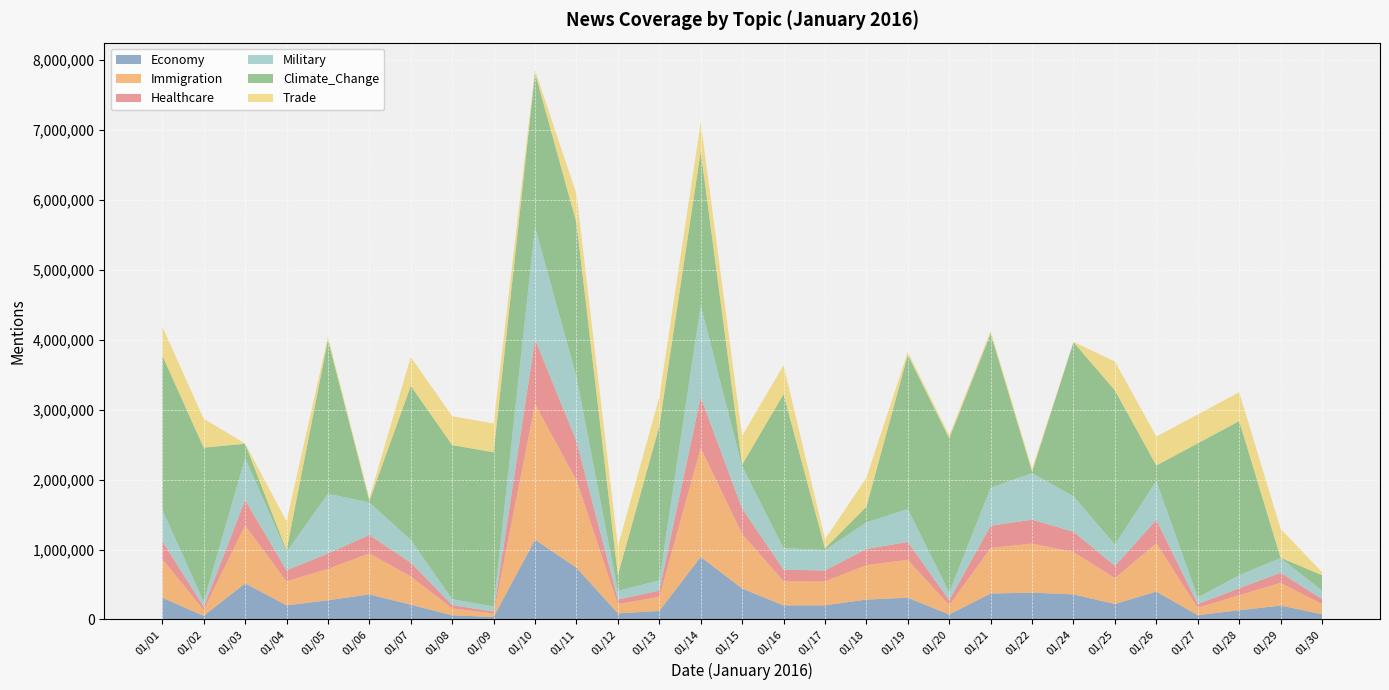

Reading left to right, list all the values displayed in this chart.

Economy: 310504	52083	515910	202070	274659	358280	211637	59319	36352	1140516	740521	87207	121746	894368	443089	201321	202529	284601	310716	71459	371787	383568	358471	220813	399450	61114	132092	199175	75297
Immigration: 552339	85640	828669	343207	449890	587154	403658	99496	50439	1938695	1250460	134025	201192	1558919	780199	345409	342134	493536	542341	133656	651923	701752	606802	371502	690476	106088	215265	325650	144235
Healthcare: 259034	42153	362642	157204	219981	261701	196918	47414	25225	925060	557860	64011	89702	725973	361393	165883	155822	229927	254916	69752	316873	341713	289371	174405	331543	53156	99638	142976	73826
Military: 450818	74257	601943	264160	853788	466194	325110	84464	75569	1607297	919876	124834	147606	1311479	605863	306398	293114	381394	471275	112682	543470	665879	507289	305964	560463	95232	186657	212379	119114
Climate_Change: 2203286	2203286	203286	22286	2203286	22286	2203286	2203286	2203286	2203286	2203286	223286	2203286	2203286	23286	2203286	22286	223286	2203286	2203286	2203286	22028	2203286	2203286	220286	2203286	2203286	3286	220286
Trade: 413004	413004	4130	413004	41004	41304	413004	413004	413004	41304	413004	413004	413004	413004	413004	413004	130454	413004	43004	41004	41004	41304	4134	413004	413004	413004	413004	413004	43004